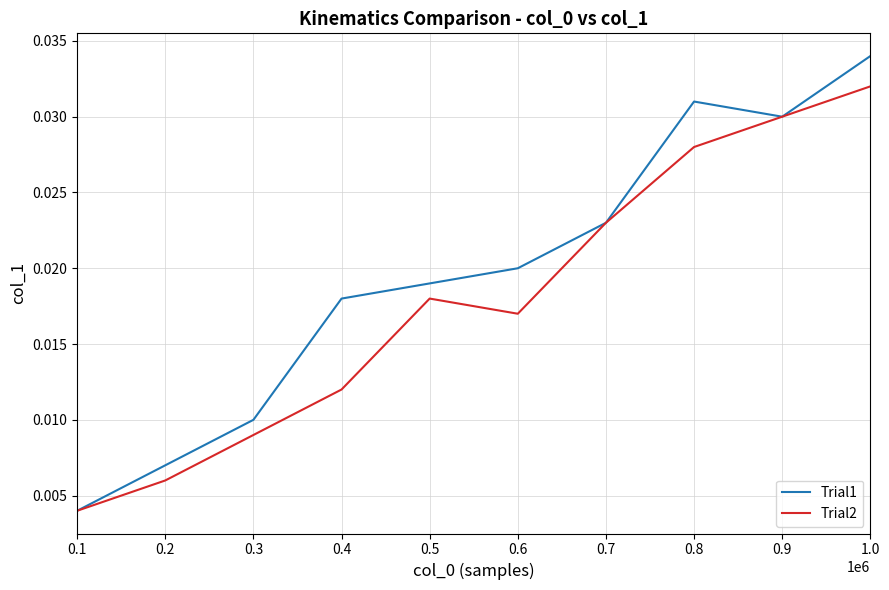

Where is the first local maximum for Trial1?

0.8